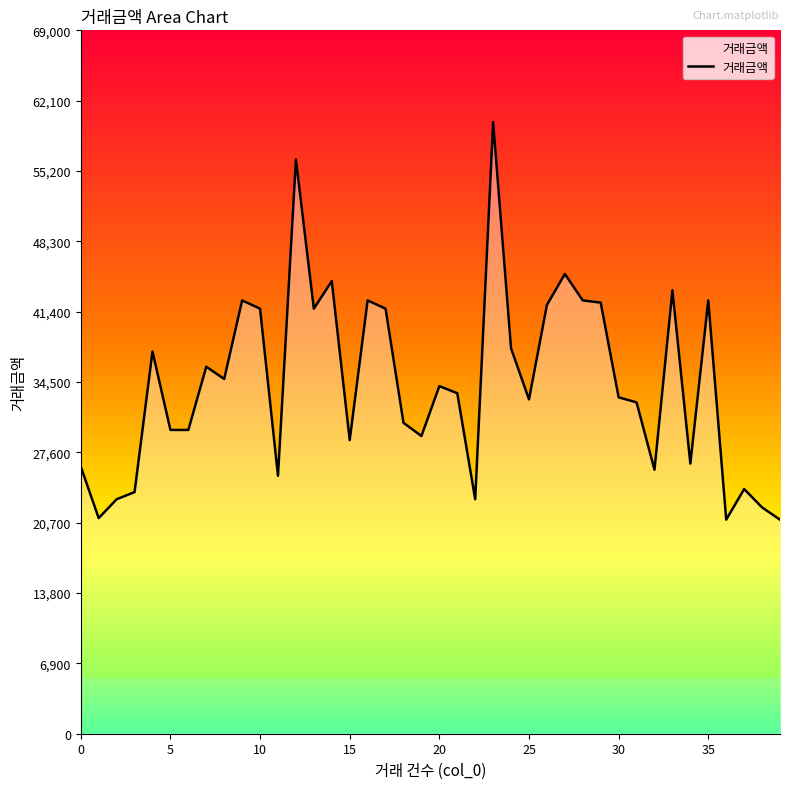

How many data points are less than 33400?

20